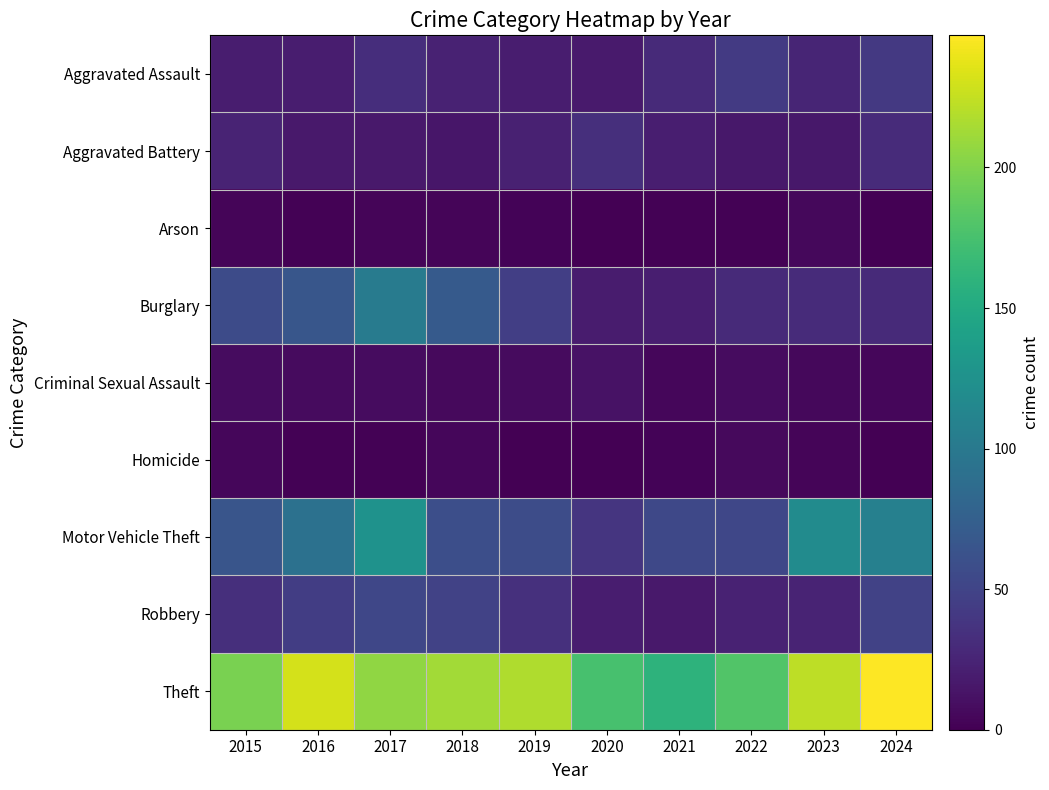

Which has a higher value, 2016 or 2018?

2018